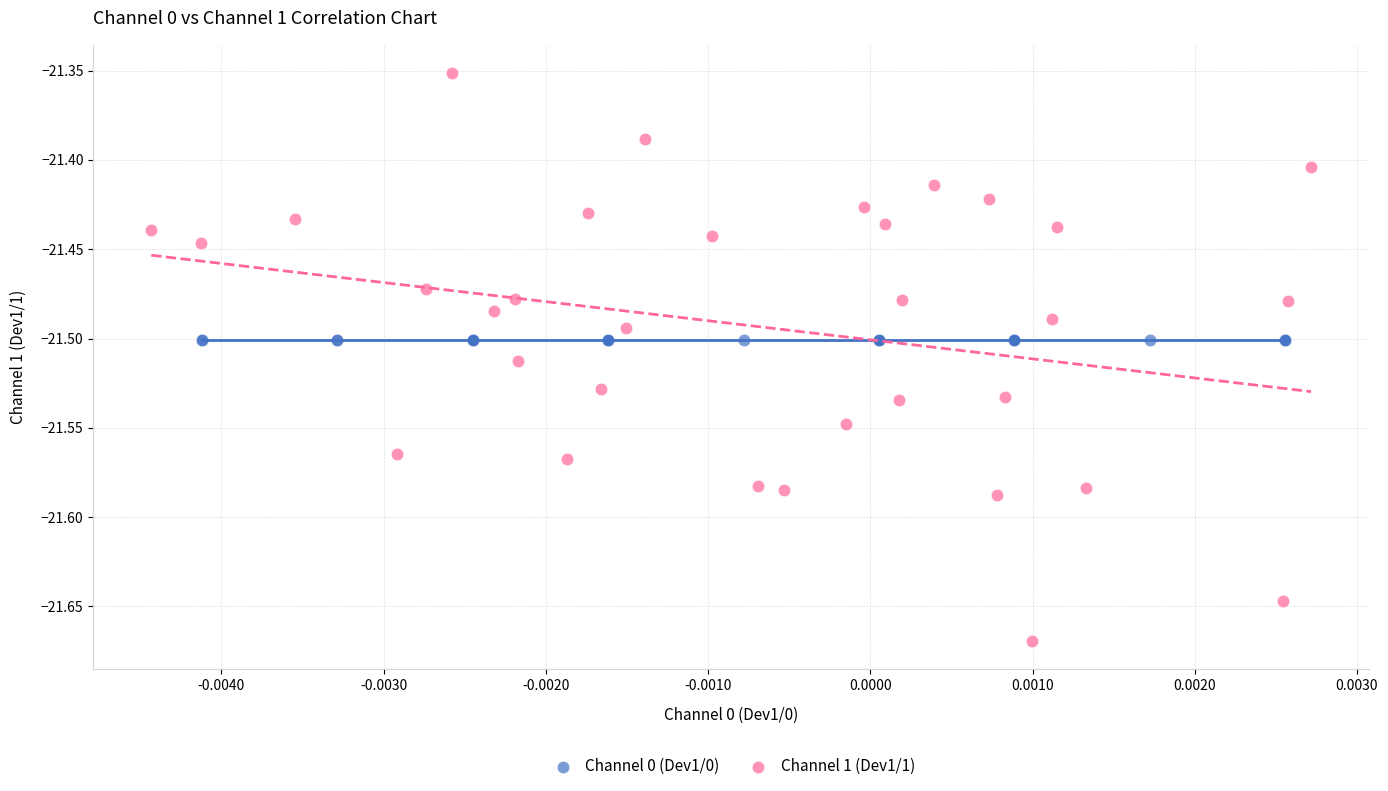

Which series reaches the minimum Y coordinate?

Channel 1 (Dev1/1)